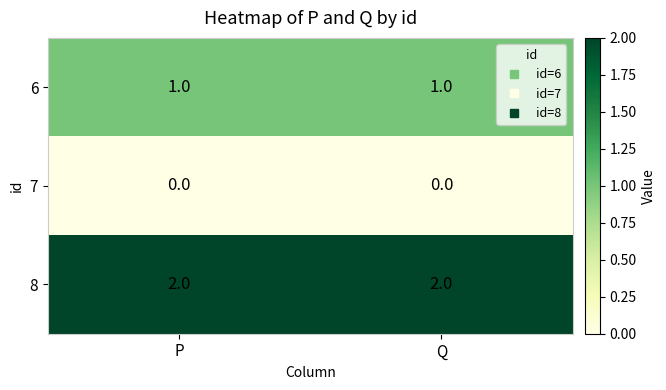

Is the value of 6 at P greater than the value of 7 at P?

Yes